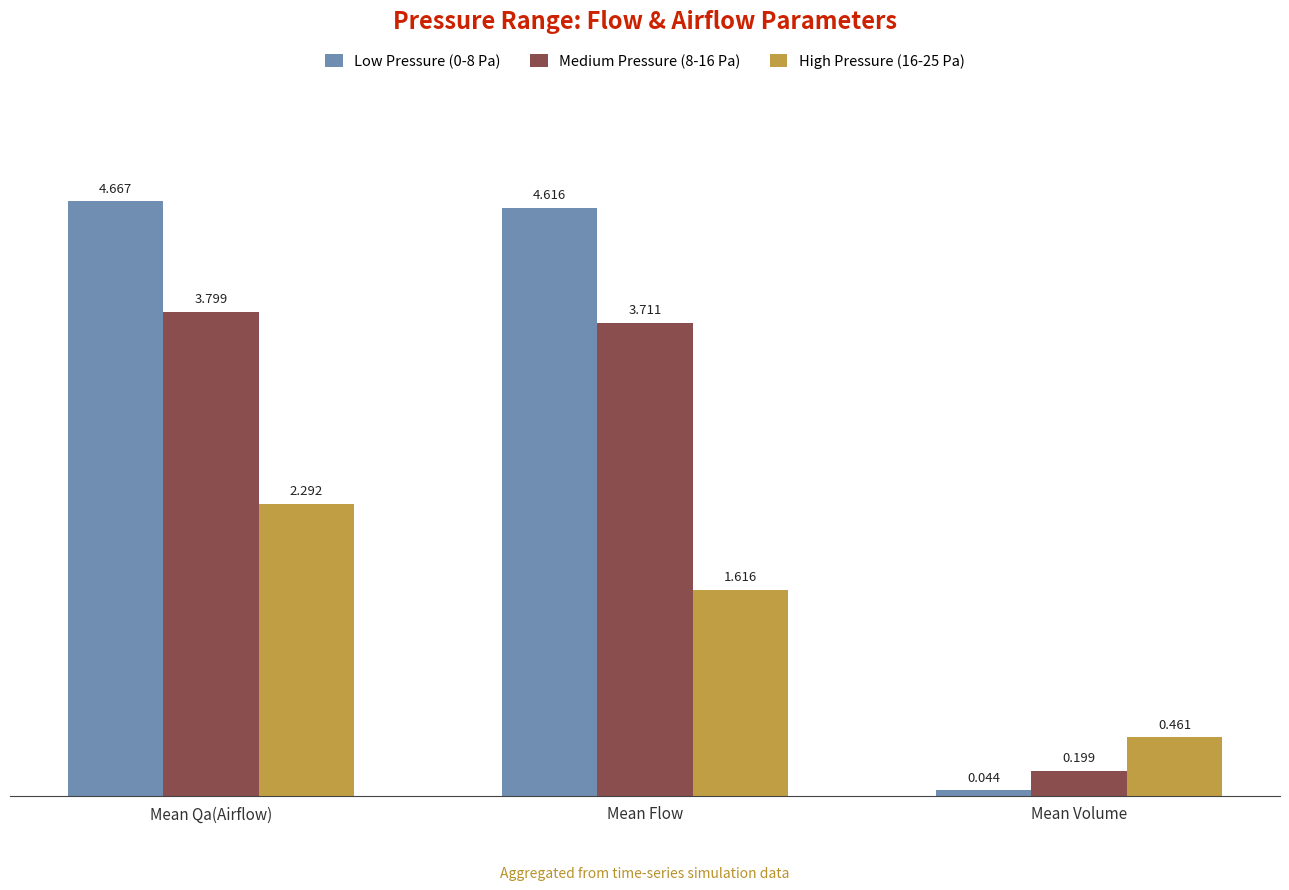

Which label corresponds to the smallest value in the chart?

Mean Volume